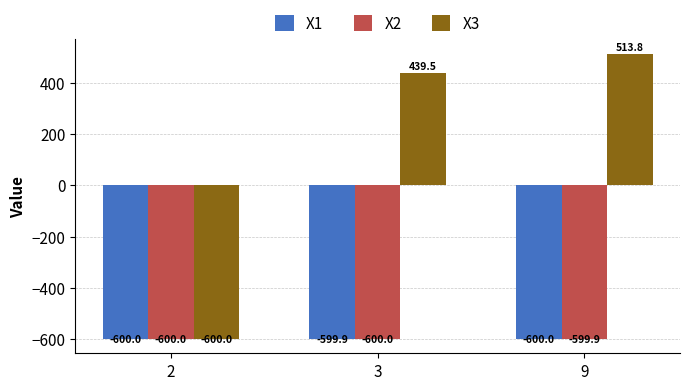

At which category does the chart reach its peak across all series?

9